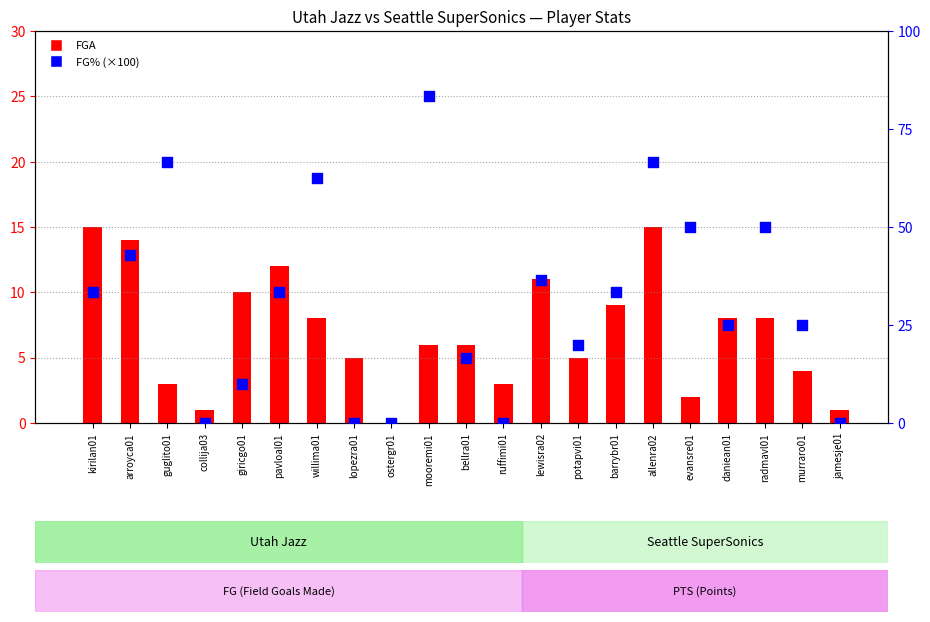

What are all the series names shown in the legend?

FGA, FG% (×100)